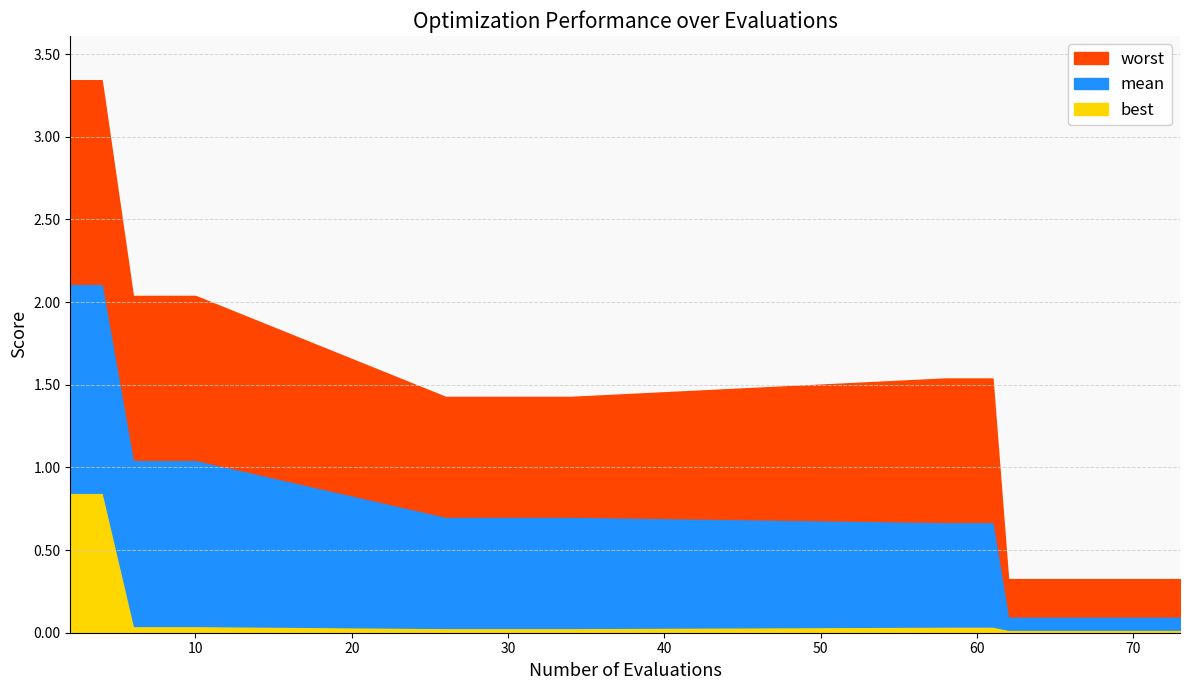

True or false: mean and worst cross at least once.

False